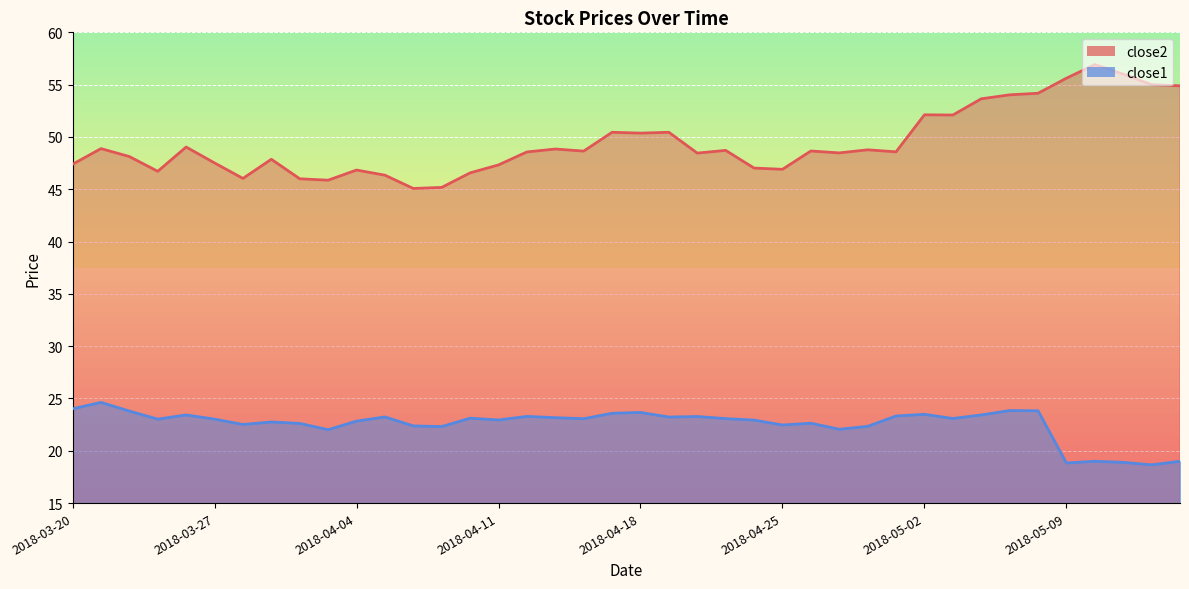

What is the label of the 9th point from the left?

2018-04-02